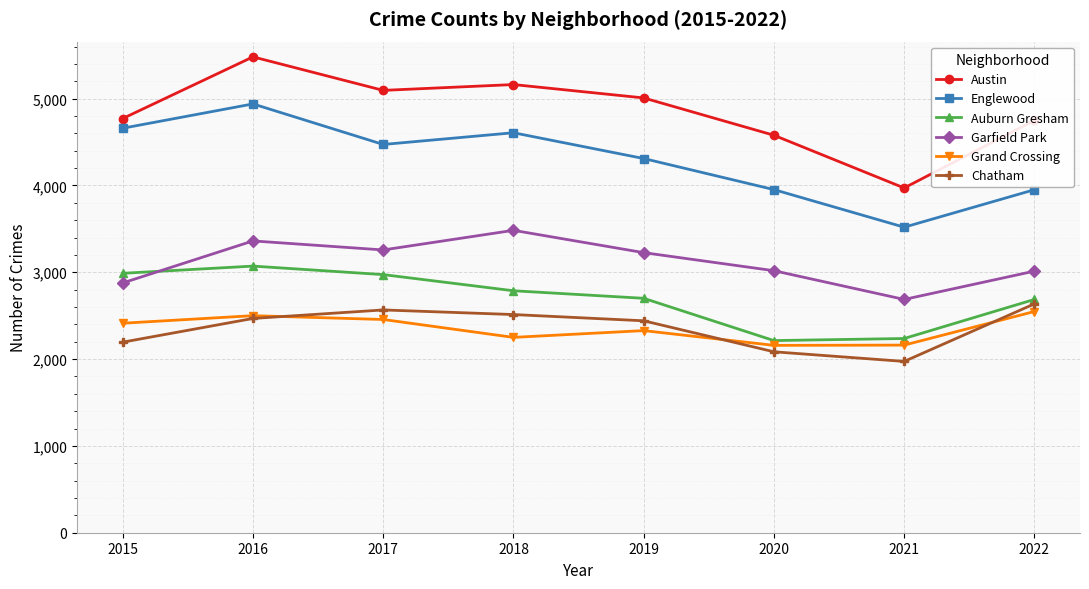

At which category is the sum across all series the highest?

2016